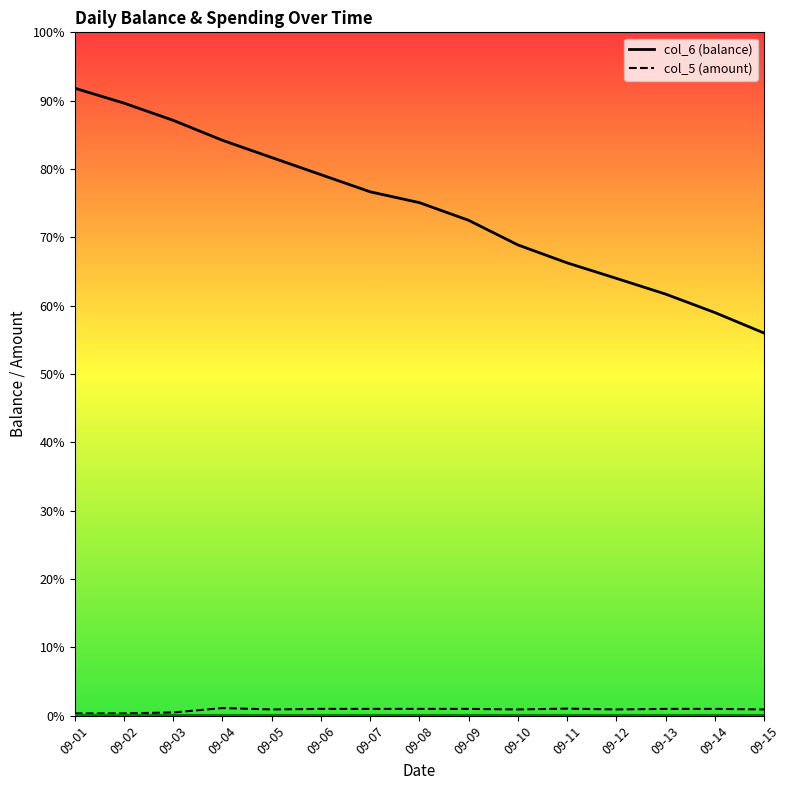

Which series changed the most between 09-13 and 09-15?

col_6 (balance)